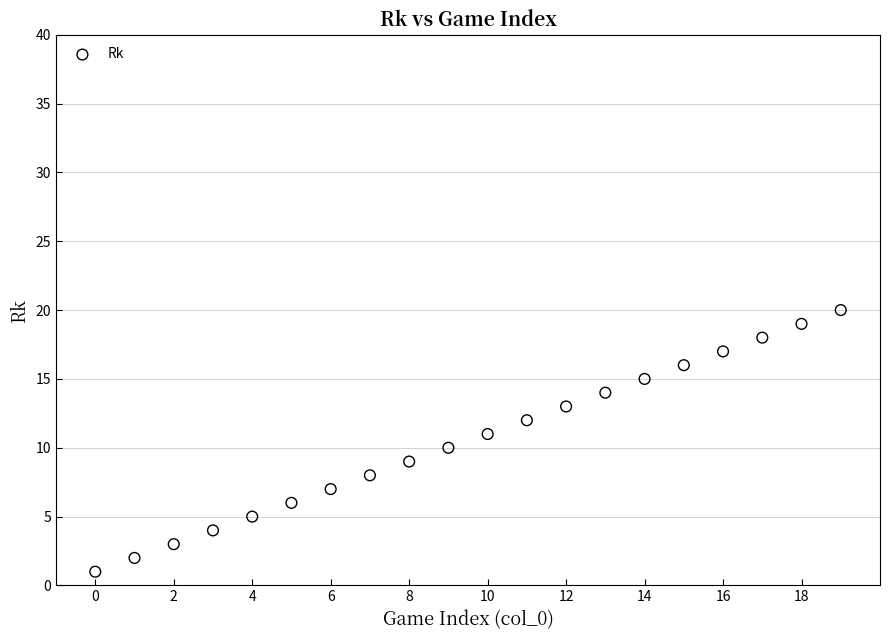

What is the range of Y values (max minus min)?

19